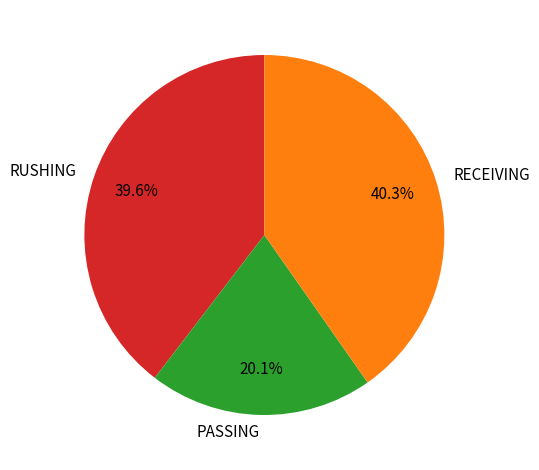

Rank the categories by value from highest to lowest.

RECEIVING, RUSHING, PASSING